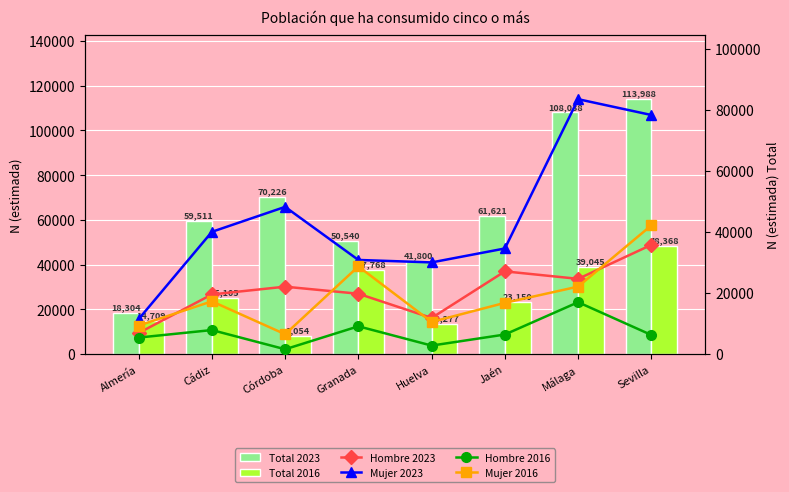

Reading left to right, extract all data points from this chart.

Total 2023: 18304	59511	70226	50540	41800	61621	108038	113988
Total 2016: 14709	25105	8054	37768	13277	23150	39045	48368
Hombre 2023: 6883	19511	22051	19740	11806	27065	24615	35744
Mujer 2023: 11421	40000	48175	30800	29995	34555	83423	78244
Hombre 2016: 5392	7853	1565	9084	2771	6390	16970	6238
Mujer 2016: 9316	17252	6488	28684	10506	16761	22075	42131